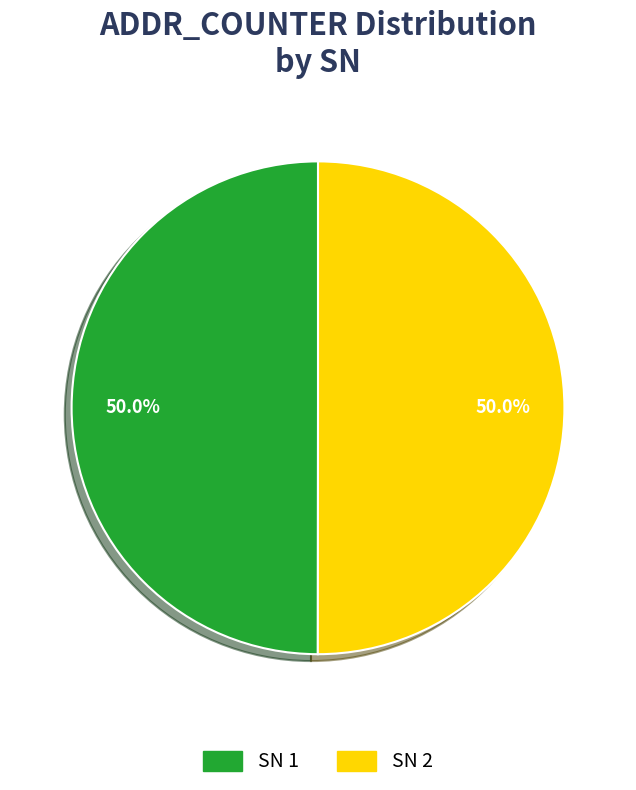

How many segments does this pie chart have?

2